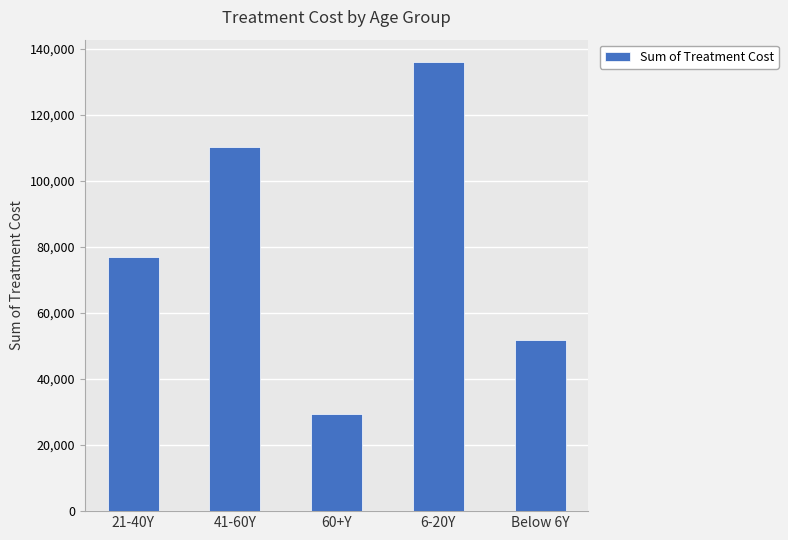

Reading left to right, what are all the values shown in this chart?

76909.8	110339.3	29428.6	135955.4	51855.0